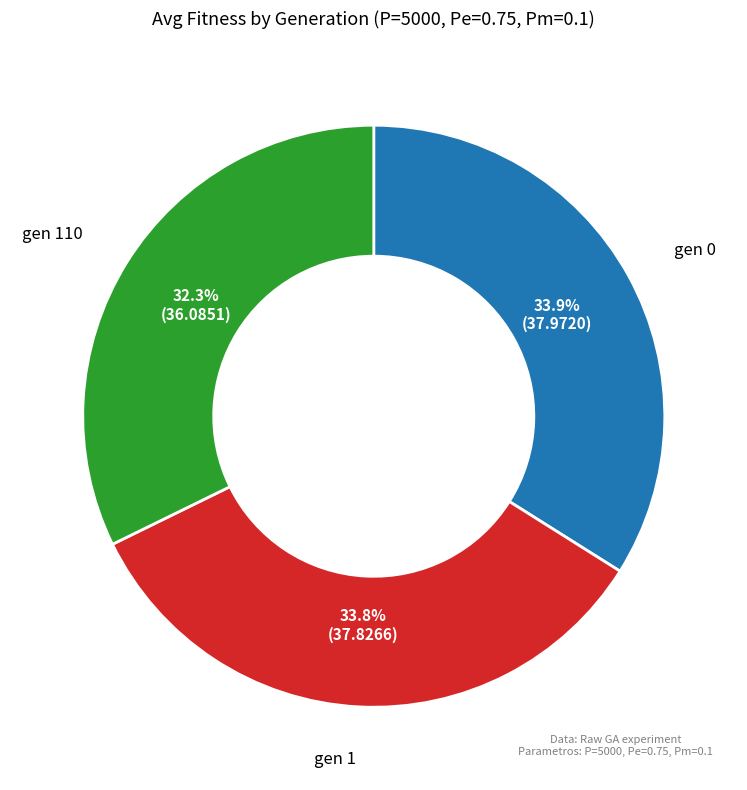

Is there a majority slice in this chart?

No